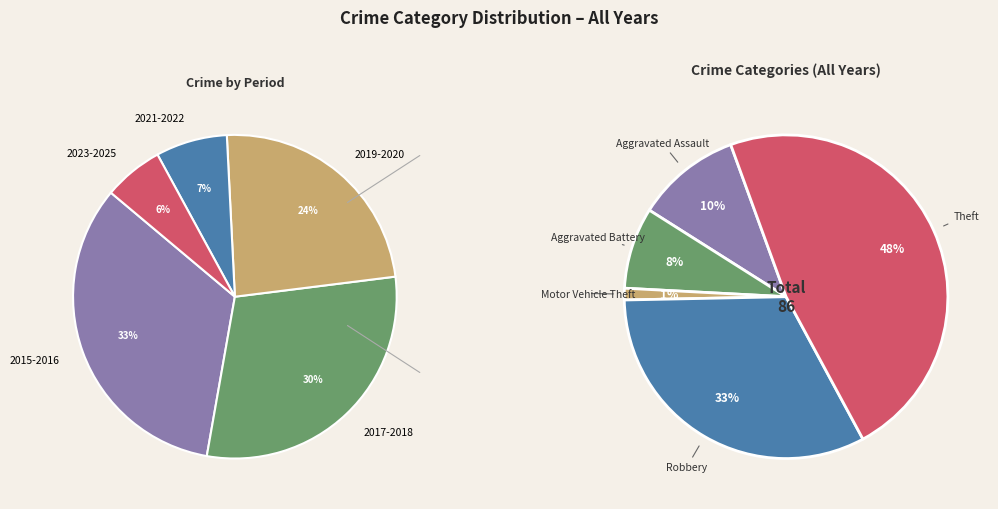

Rank the categories by value from highest to lowest.

Theft, Robbery, Aggravated Assault, Aggravated Battery, Motor Vehicle Theft